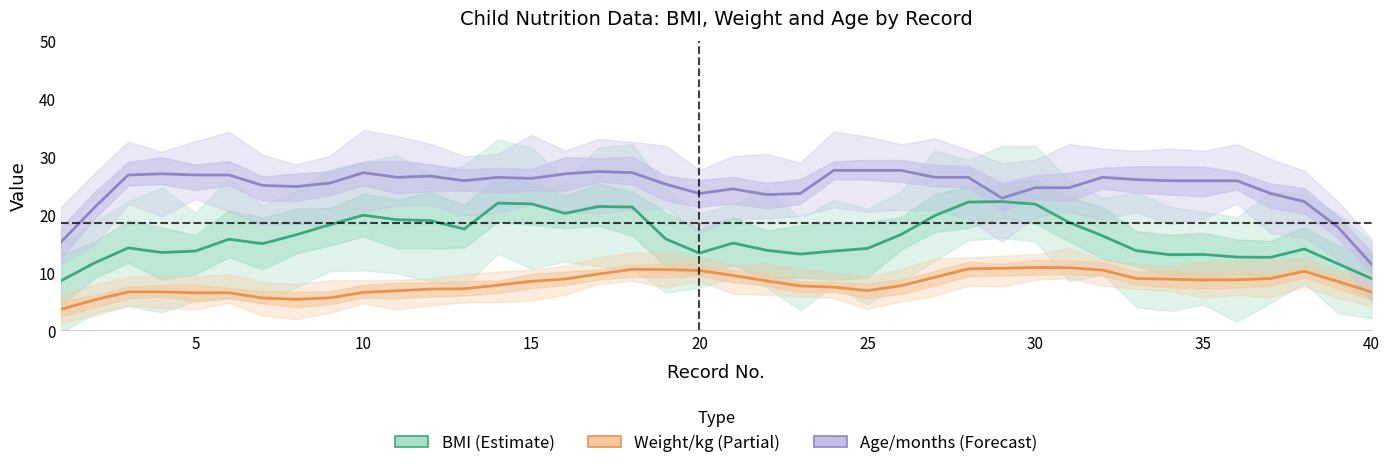

What is the difference between the second highest and minimum values in the Weight/kg (Partial) series?

7.2